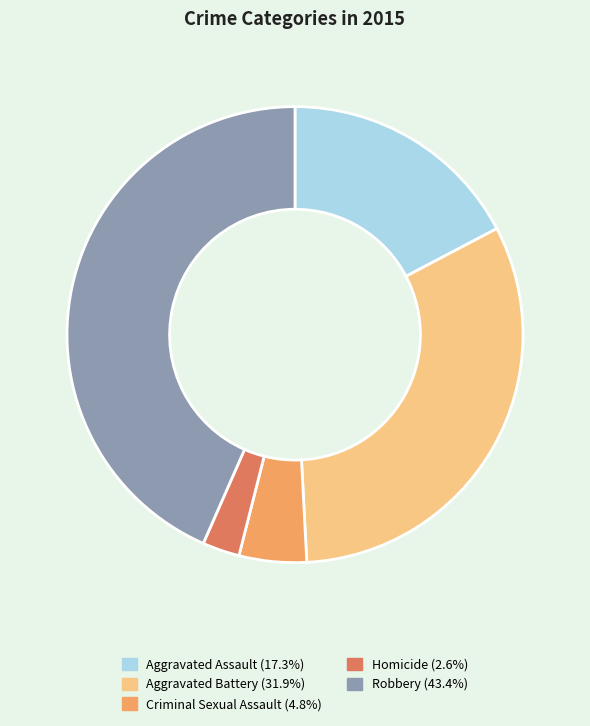

True or false: Criminal Sexual Assault accounts for 5% of the total.

True